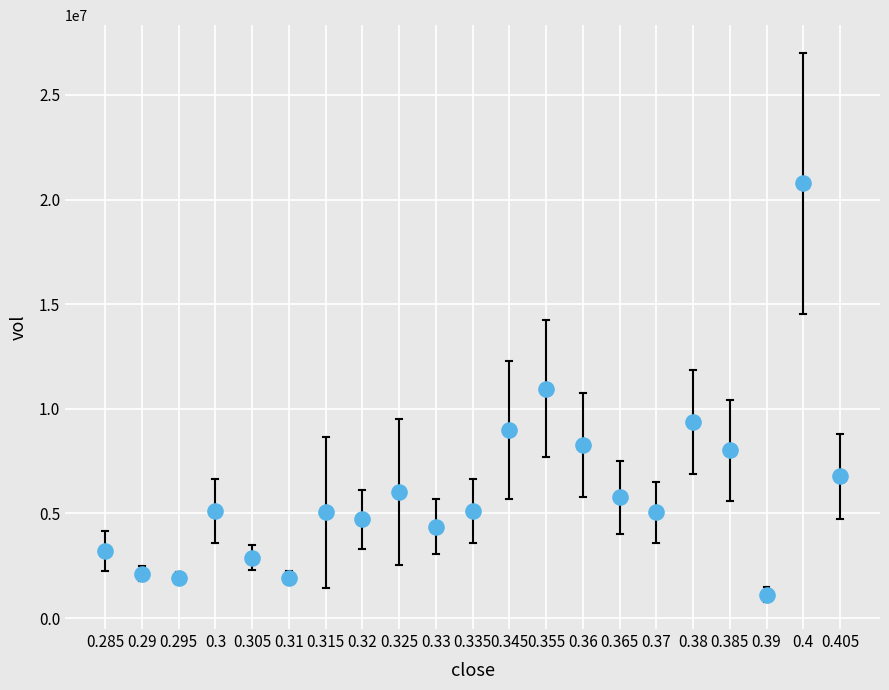

What is the range of Y values (max minus min)?

19662900.0